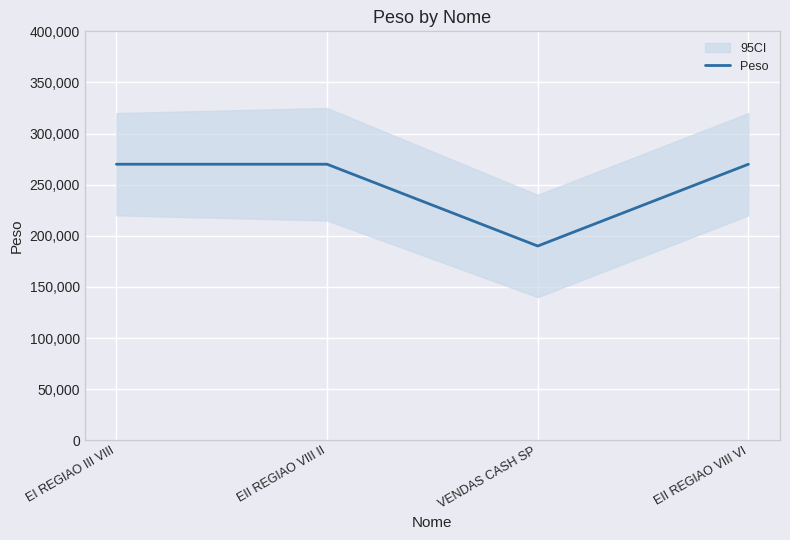

Count the number of data series in this chart.

1